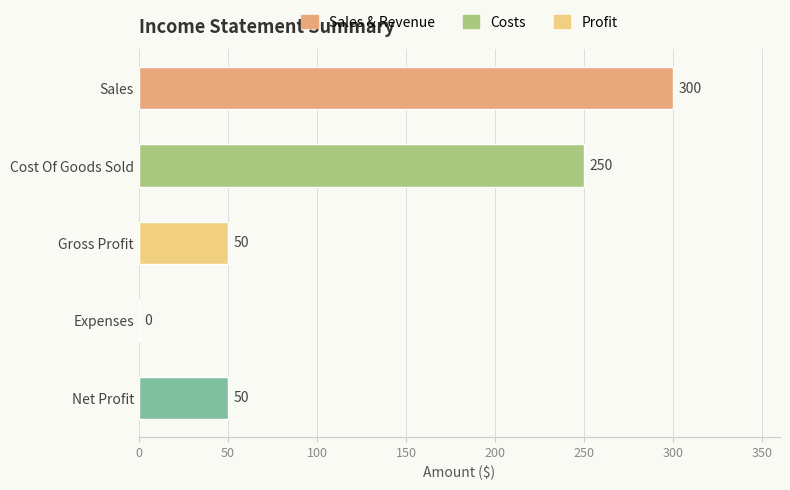

Between Net Profit and Cost Of Goods Sold, which is larger?

Cost Of Goods Sold